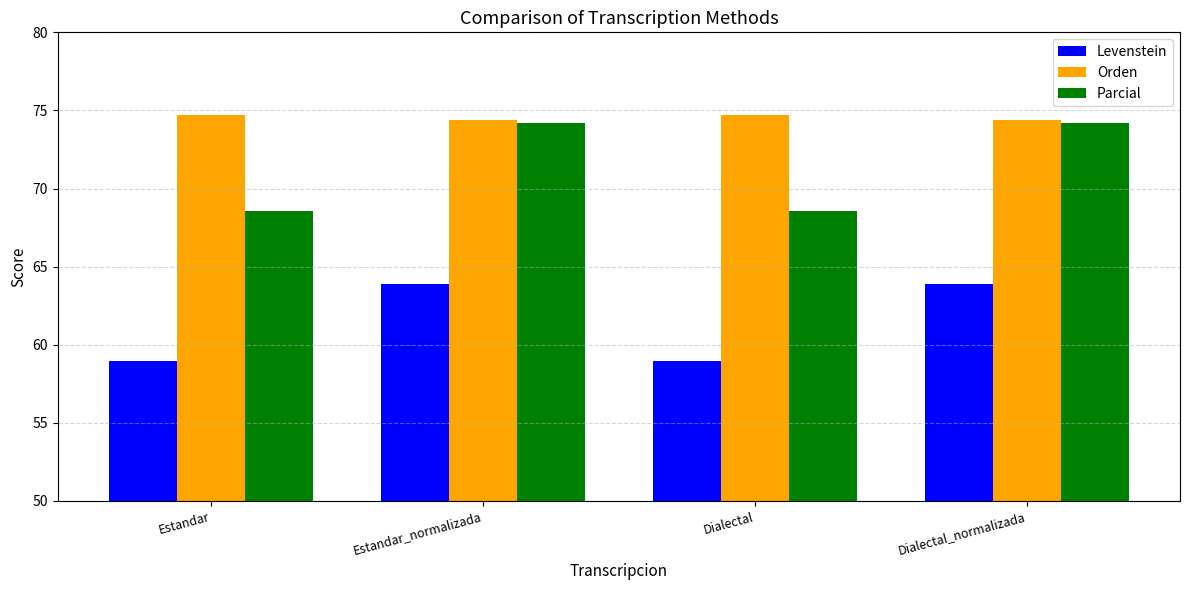

What is the label of the 3rd bar from the left?

Dialectal